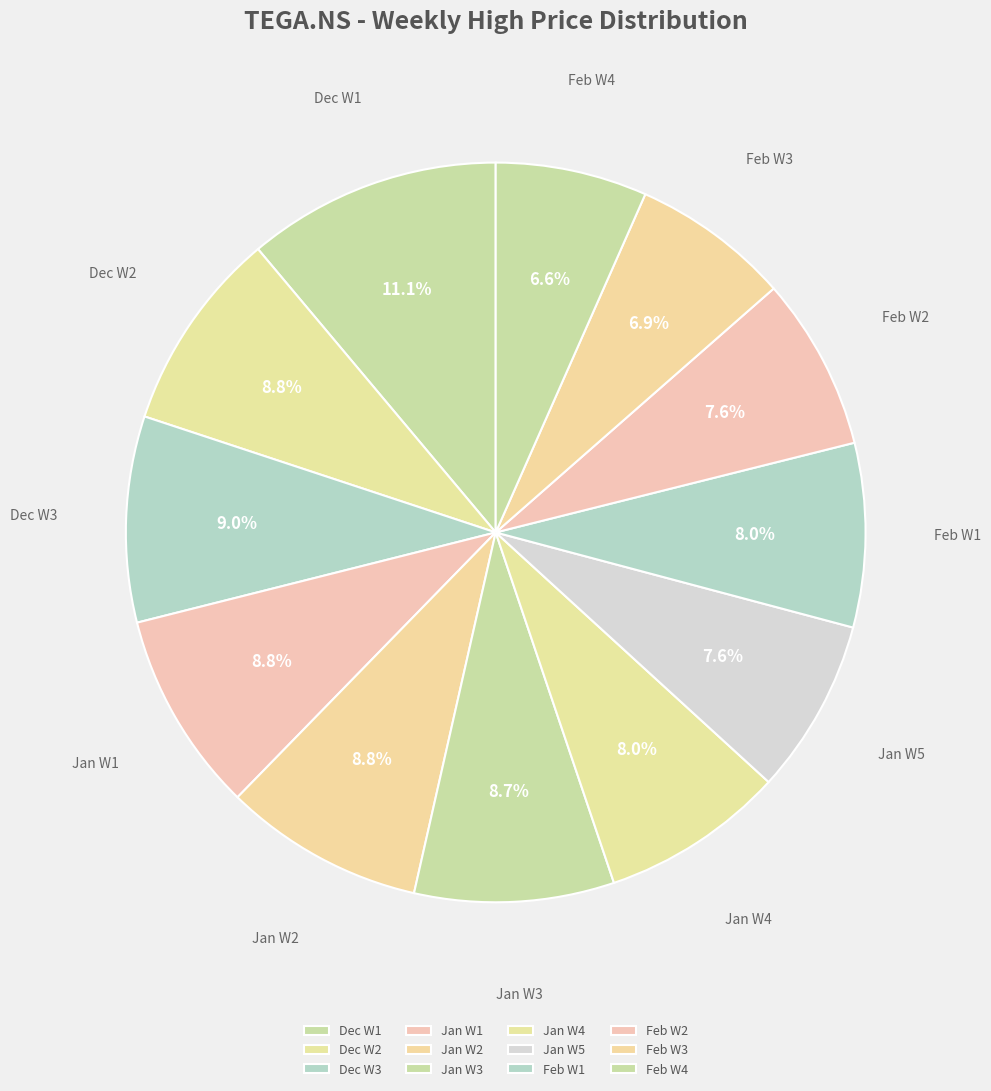

How many slices are in this pie chart?

12